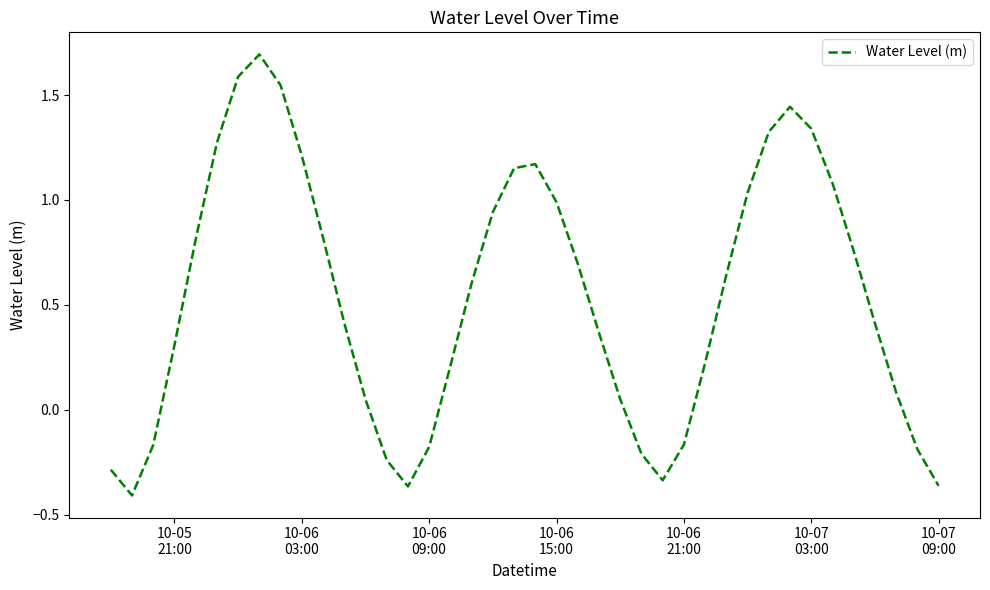

What is the average value?

0.5